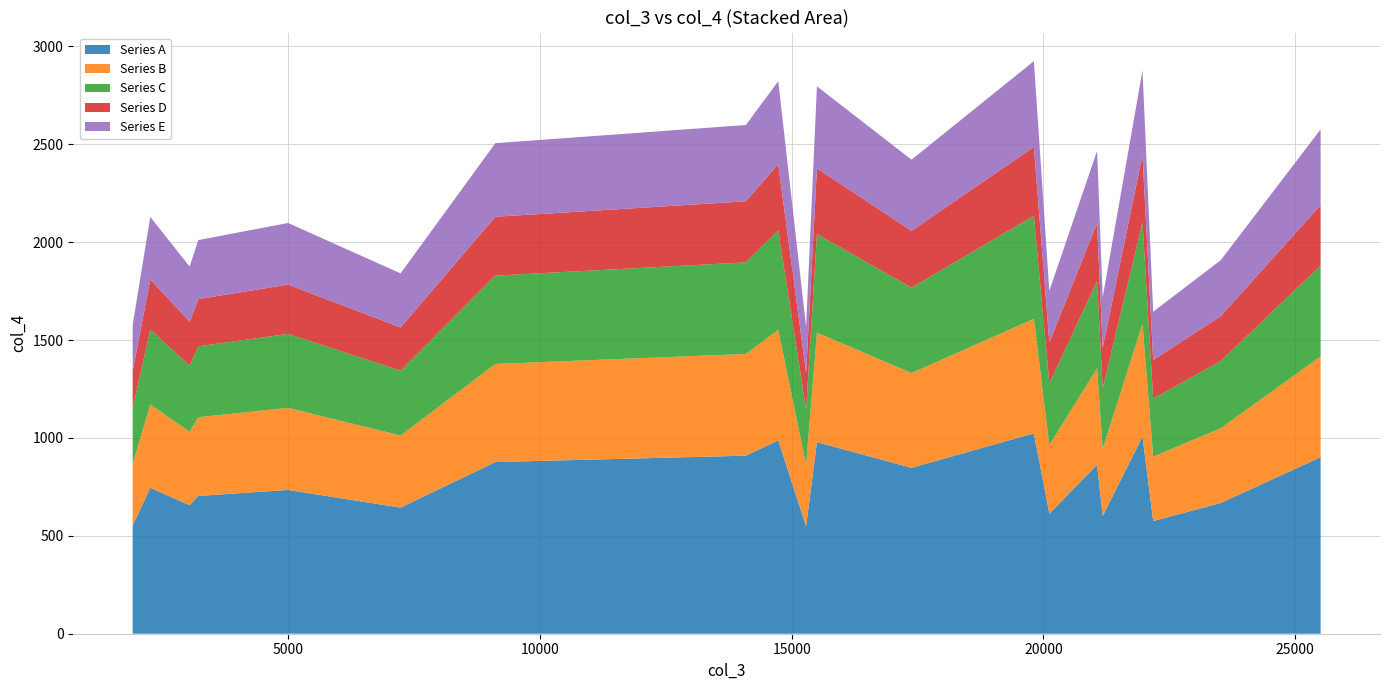

Reading right to left, extract all data points from this chart.

19=2576.2	18=1908.0	17=1644.9	16=2877.5	15=1718.4	14=2466.7	13=1751.6	12=2924.7	11=2421.3	10=2796.1	9=1568.1	8=2822.2	7=2598.5	6=2505.8	5=1840.7	4=2098.1	3=2010.8	2=1875.3	1=2129.0	0=1578.0